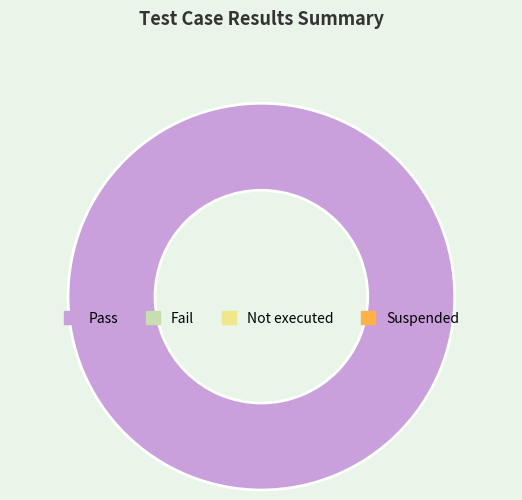

Is there a majority slice in this chart?

Yes